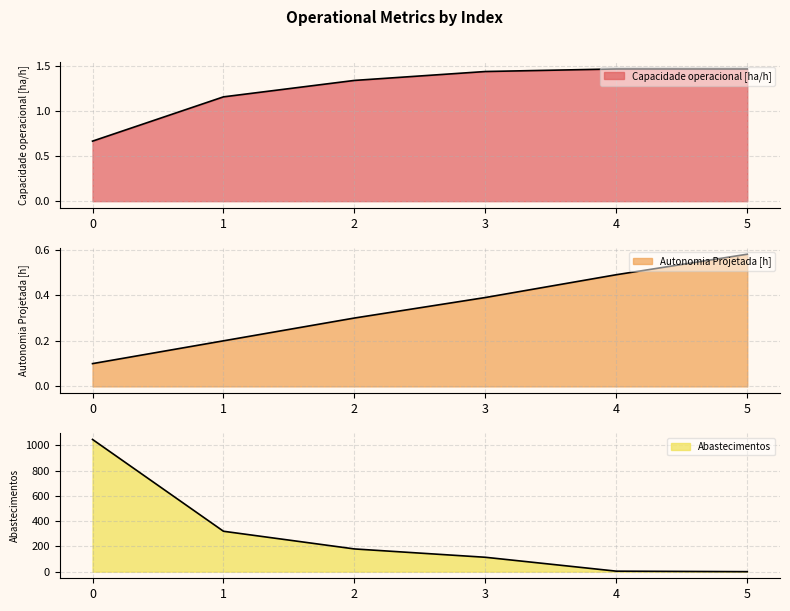

What is the greatest value displayed?

1047.0